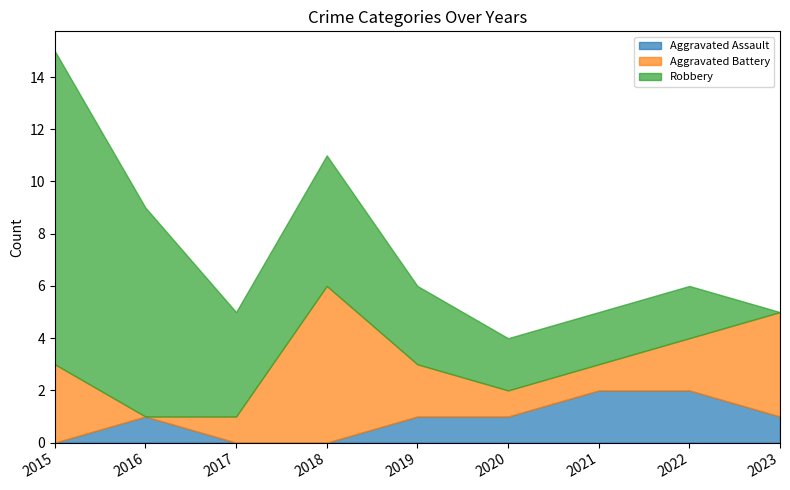

At how many categories does at least one series exceed 2?

6